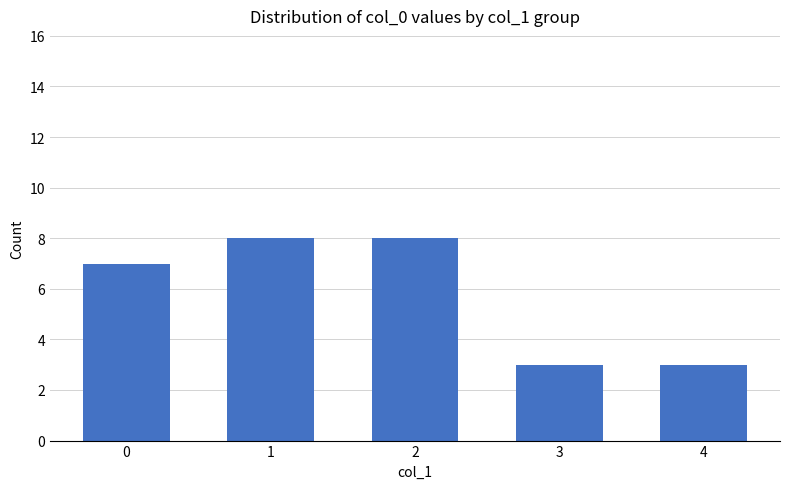

What is the difference between the maximum and second lowest values?

5